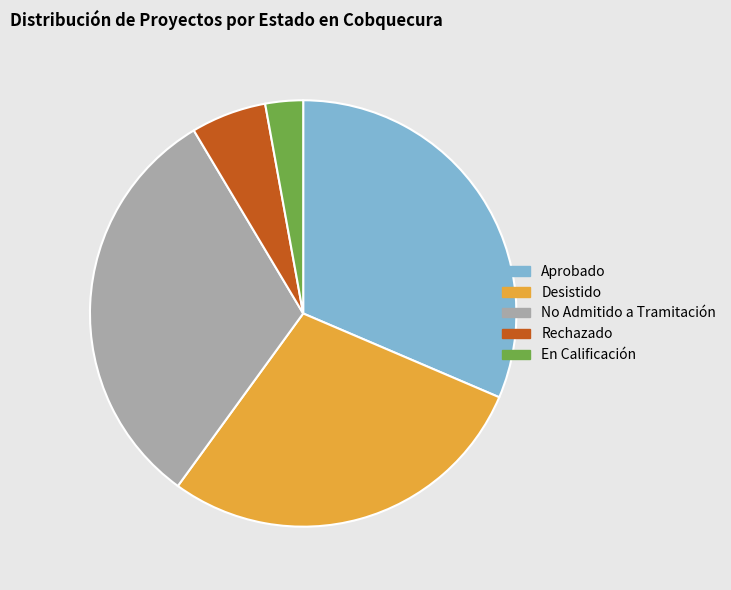

Is the sum of En Calificación and Desistido greater than half?

No